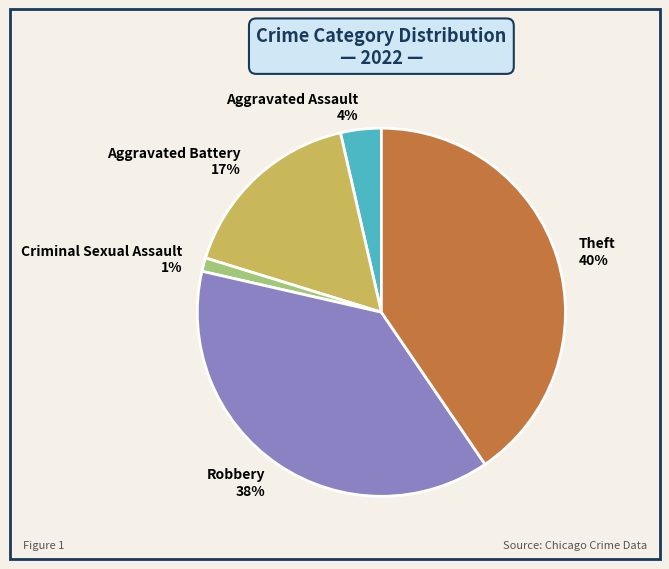

To the nearest percent, what portion does Aggravated Battery represent?

17%